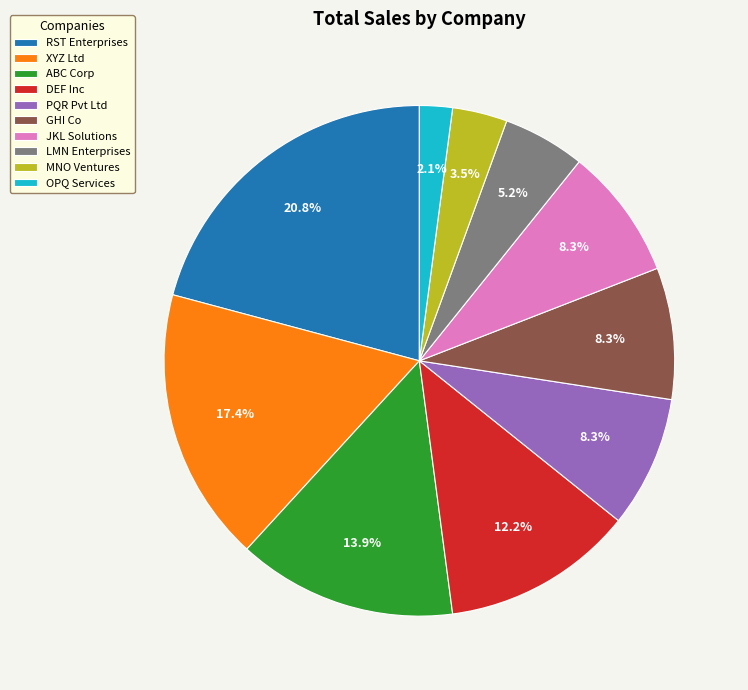

Is the sum of JKL Solutions and LMN Enterprises greater than half?

No